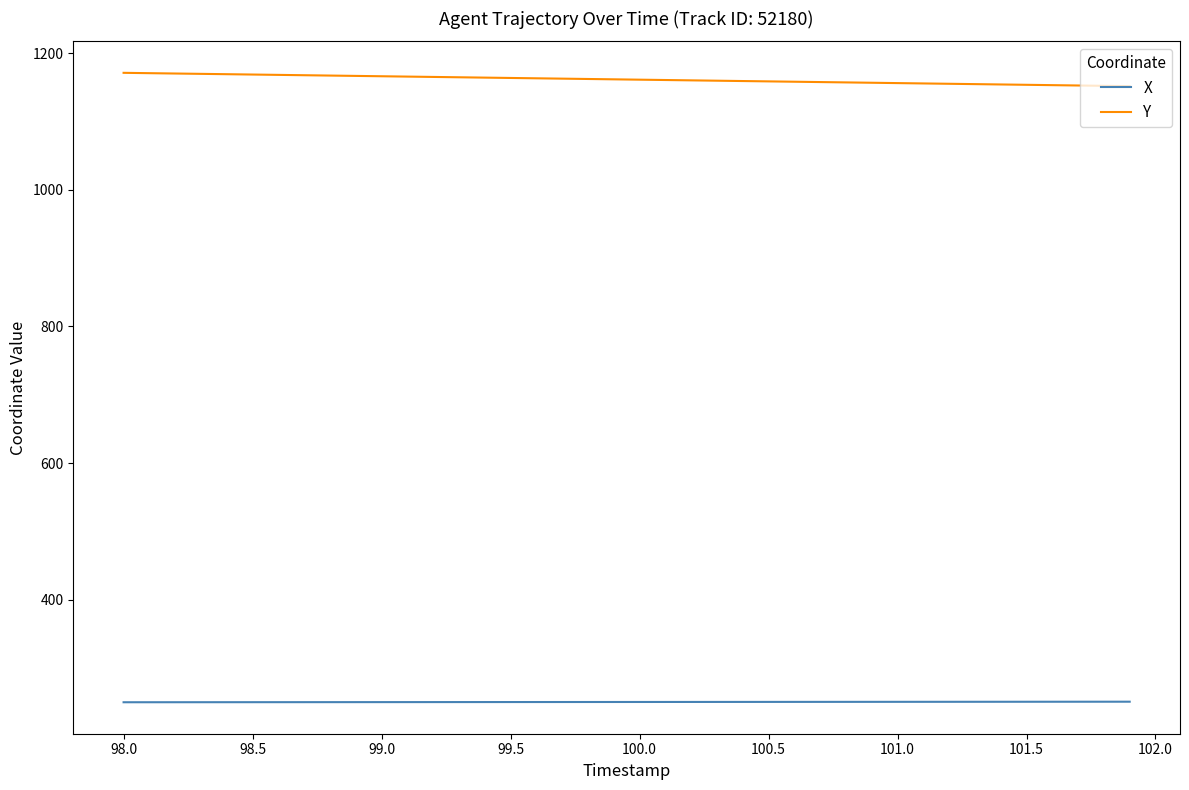

How many series are shown in this chart?

2